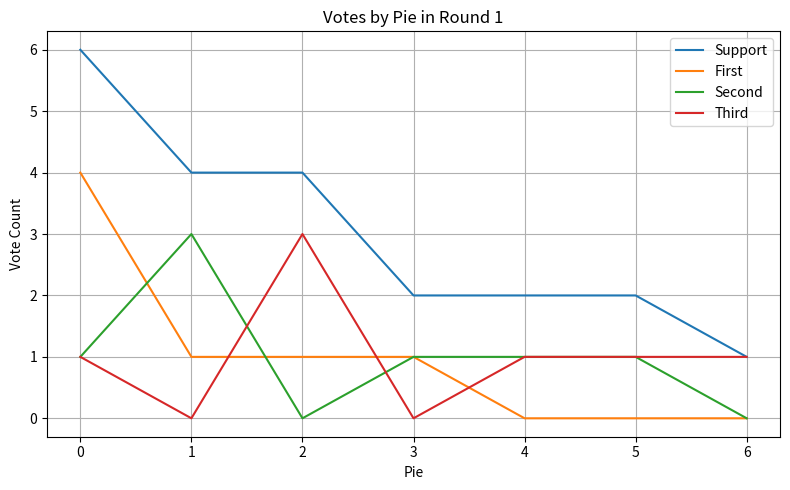

Reading left to right, what are all the values shown in this chart?

Support: 6	4	4	2	2	2	1
First: 4	1	1	1	0	0	0
Second: 1	3	0	1	1	1	0
Third: 1	0	3	0	1	1	1